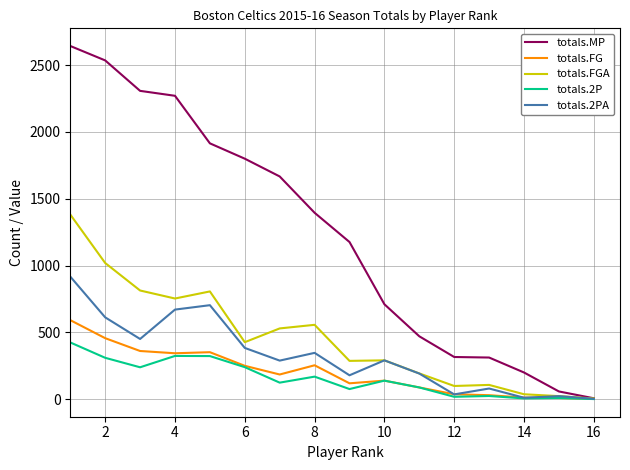

List the series in order of their peak value, highest first.

totals.MP, totals.FGA, totals.2PA, totals.FG, totals.2P